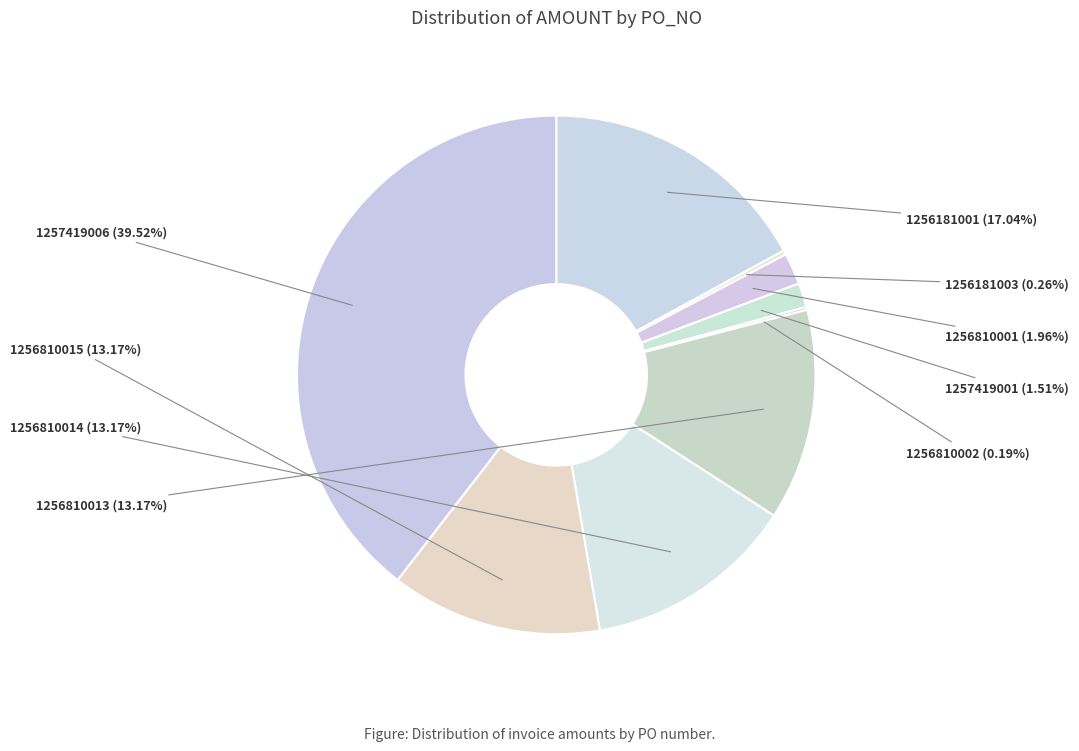

To the nearest percent, what is the average slice percentage?

11%